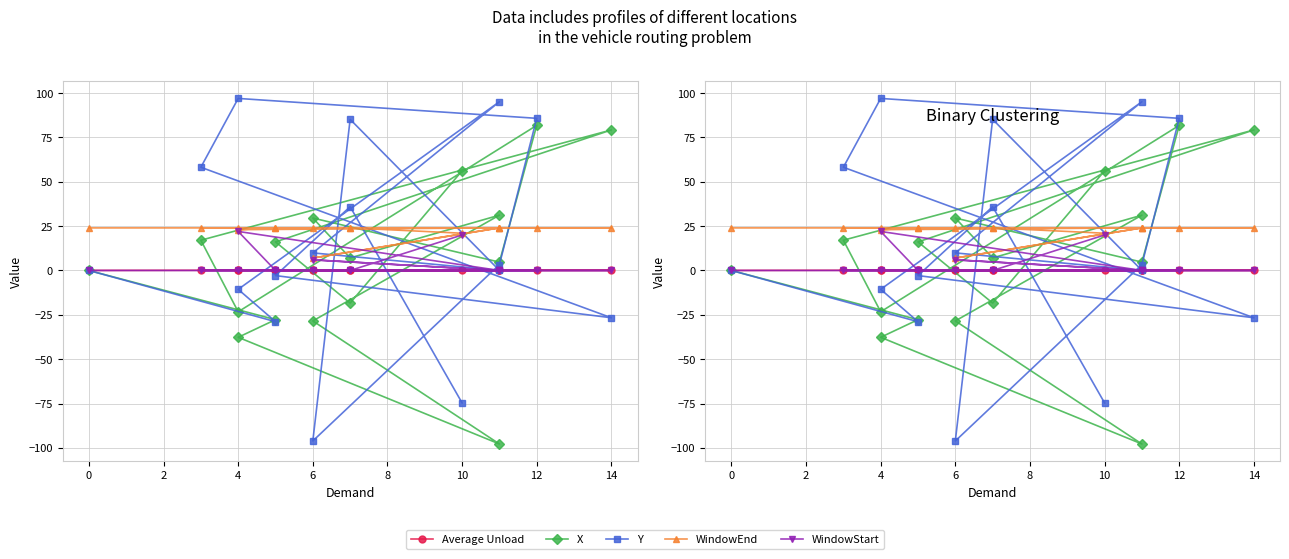

In WindowStart, how many points are higher than both neighbors (excluding endpoints)?

2